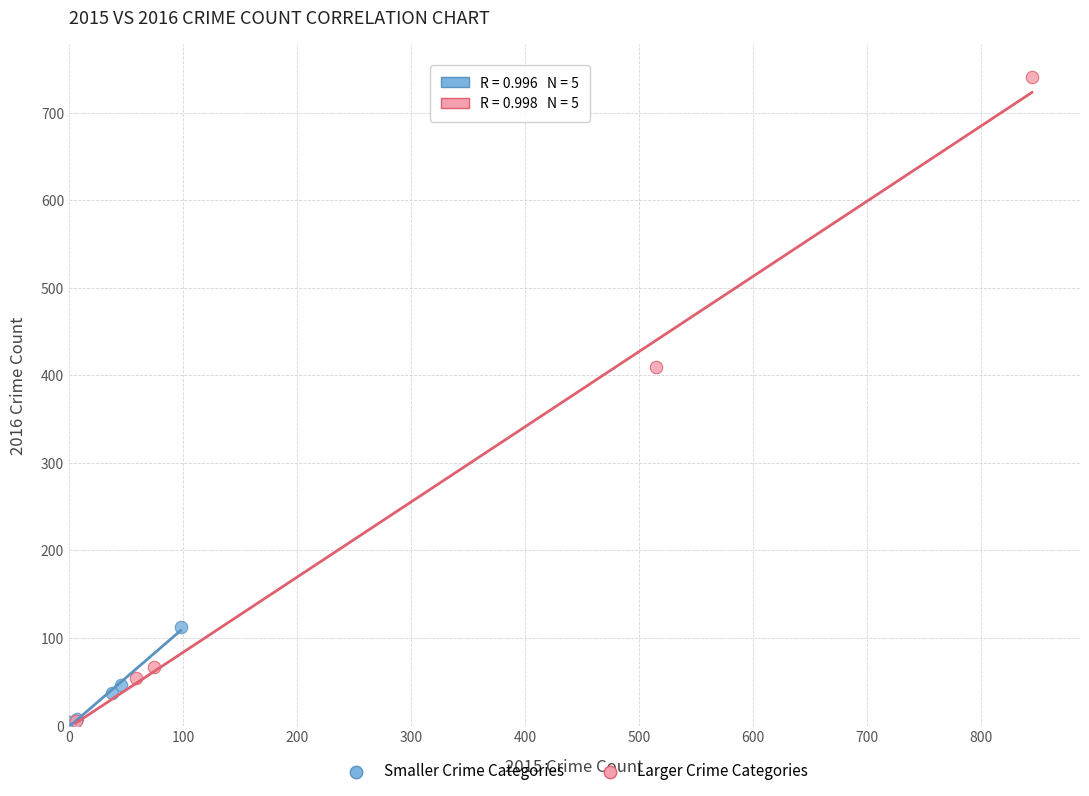

Which series reaches the maximum Y coordinate?

Larger Crime Categories